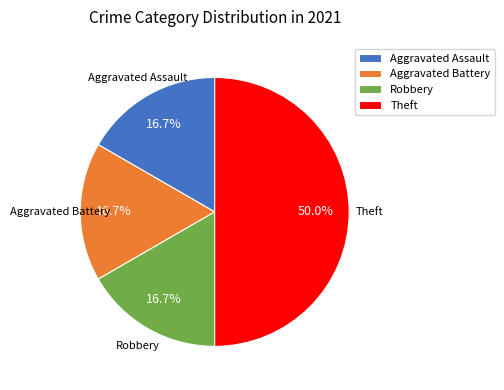

Between Robbery and Theft, which is larger?

Theft